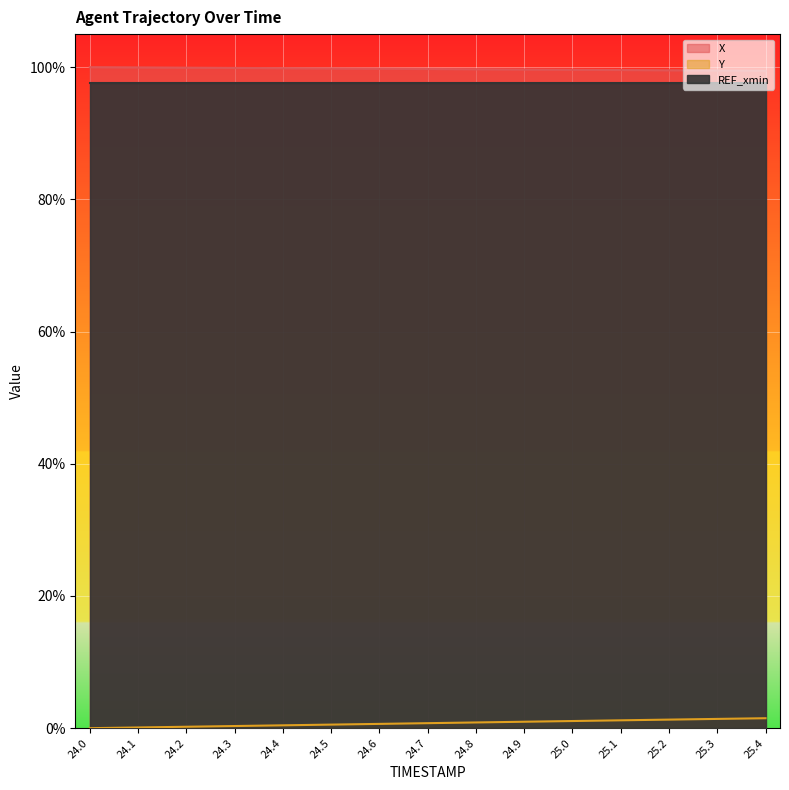

How many values in Y are above zero?

14